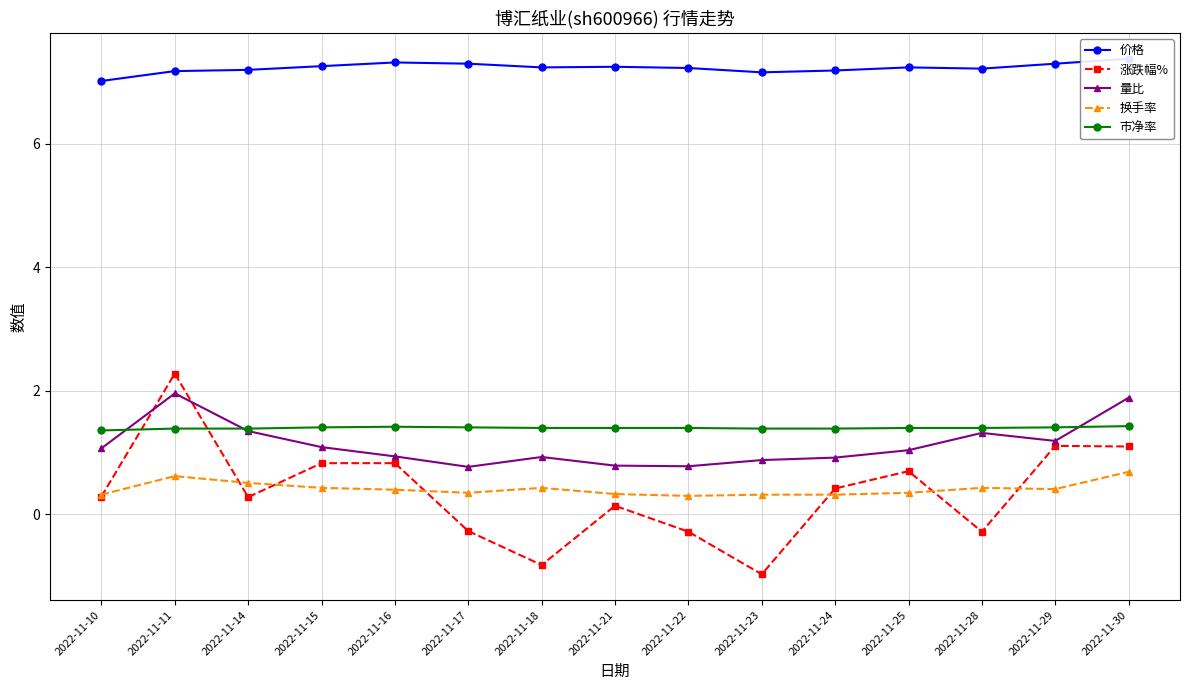

Reading right to left, list all the values displayed in this chart.

价格: 2022-11-30=7.4	2022-11-29=7.3	2022-11-28=7.2	2022-11-25=7.2	2022-11-24=7.2	2022-11-23=7.2	2022-11-22=7.2	2022-11-21=7.2	2022-11-18=7.2	2022-11-17=7.3	2022-11-16=7.3	2022-11-15=7.3	2022-11-14=7.2	2022-11-11=7.2	2022-11-10=7.0
涨跌幅%: 2022-11-30=1.1	2022-11-29=1.1	2022-11-28=-0.3	2022-11-25=0.7	2022-11-24=0.4	2022-11-23=-1.0	2022-11-22=-0.3	2022-11-21=0.1	2022-11-18=-0.8	2022-11-17=-0.3	2022-11-16=0.8	2022-11-15=0.8	2022-11-14=0.3	2022-11-11=2.3	2022-11-10=0.3
量比: 2022-11-30=1.9	2022-11-29=1.2	2022-11-28=1.3	2022-11-25=1.0	2022-11-24=0.9	2022-11-23=0.9	2022-11-22=0.8	2022-11-21=0.8	2022-11-18=0.9	2022-11-17=0.8	2022-11-16=0.9	2022-11-15=1.1	2022-11-14=1.4	2022-11-11=2.0	2022-11-10=1.1
换手率: 2022-11-30=0.7	2022-11-29=0.4	2022-11-28=0.4	2022-11-25=0.3	2022-11-24=0.3	2022-11-23=0.3	2022-11-22=0.3	2022-11-21=0.3	2022-11-18=0.4	2022-11-17=0.3	2022-11-16=0.4	2022-11-15=0.4	2022-11-14=0.5	2022-11-11=0.6	2022-11-10=0.3
市净率: 2022-11-30=1.4	2022-11-29=1.4	2022-11-28=1.4	2022-11-25=1.4	2022-11-24=1.4	2022-11-23=1.4	2022-11-22=1.4	2022-11-21=1.4	2022-11-18=1.4	2022-11-17=1.4	2022-11-16=1.4	2022-11-15=1.4	2022-11-14=1.4	2022-11-11=1.4	2022-11-10=1.4